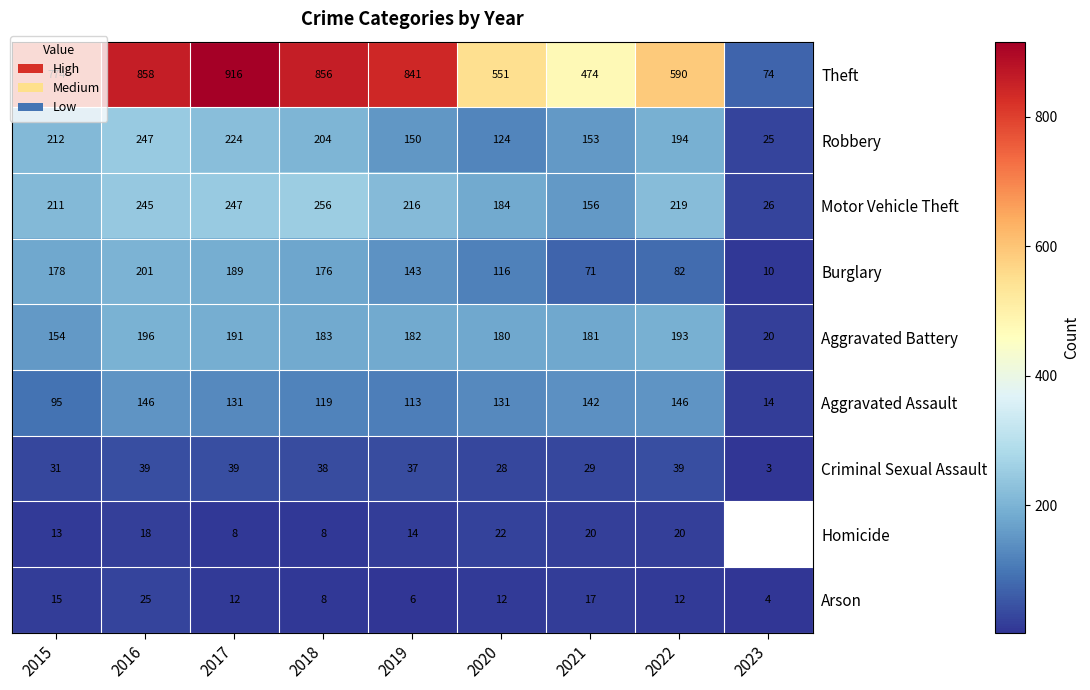

Which category has the lowest value in the Robbery series?

2023